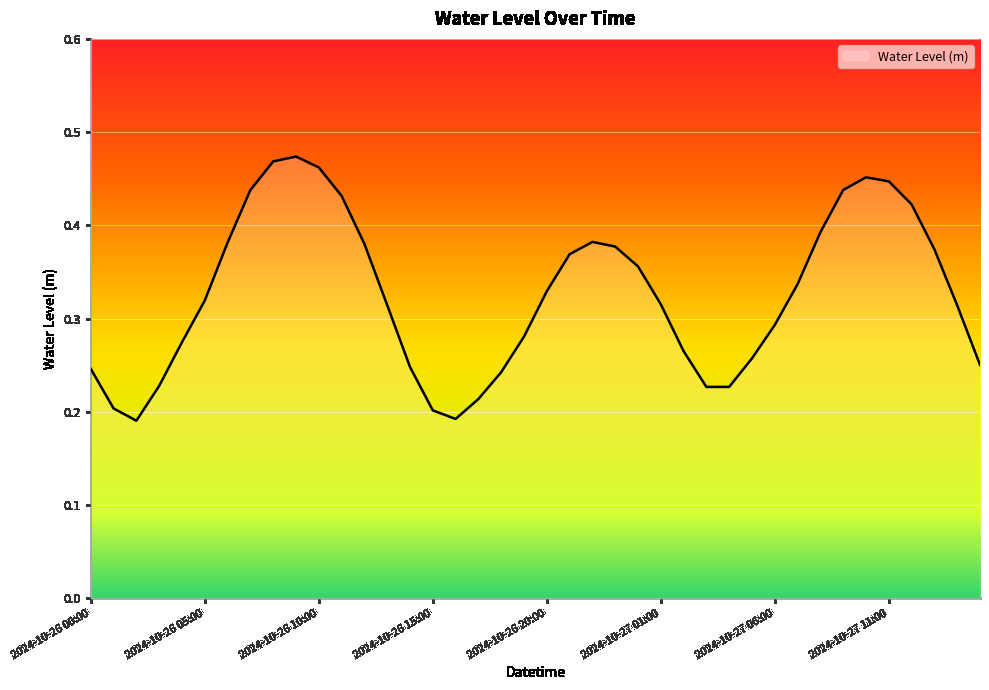

At which label is the value closest to 0?

2024-10-26 02:00